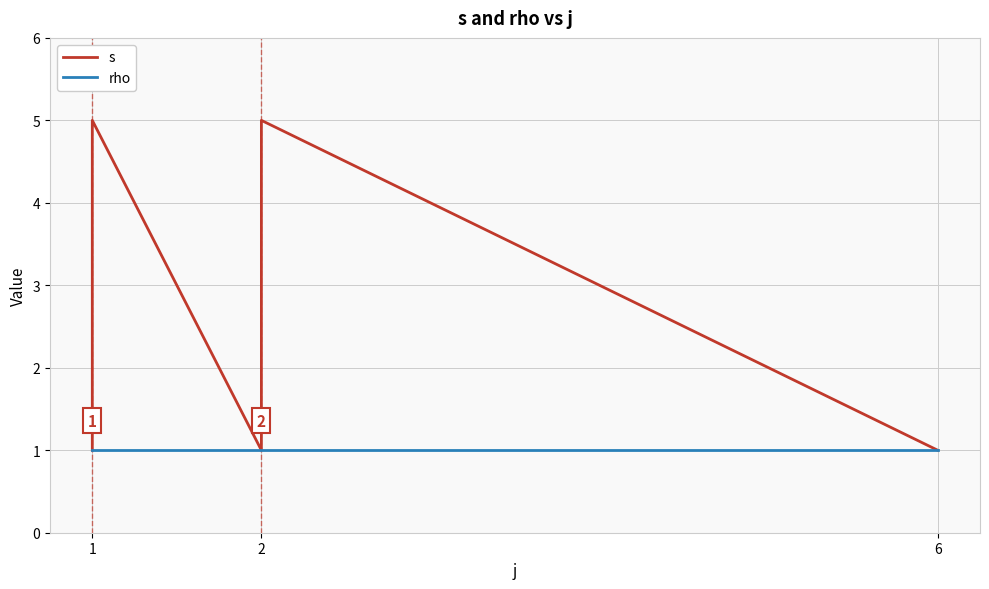

What is the approximate value of rho at 1?

1